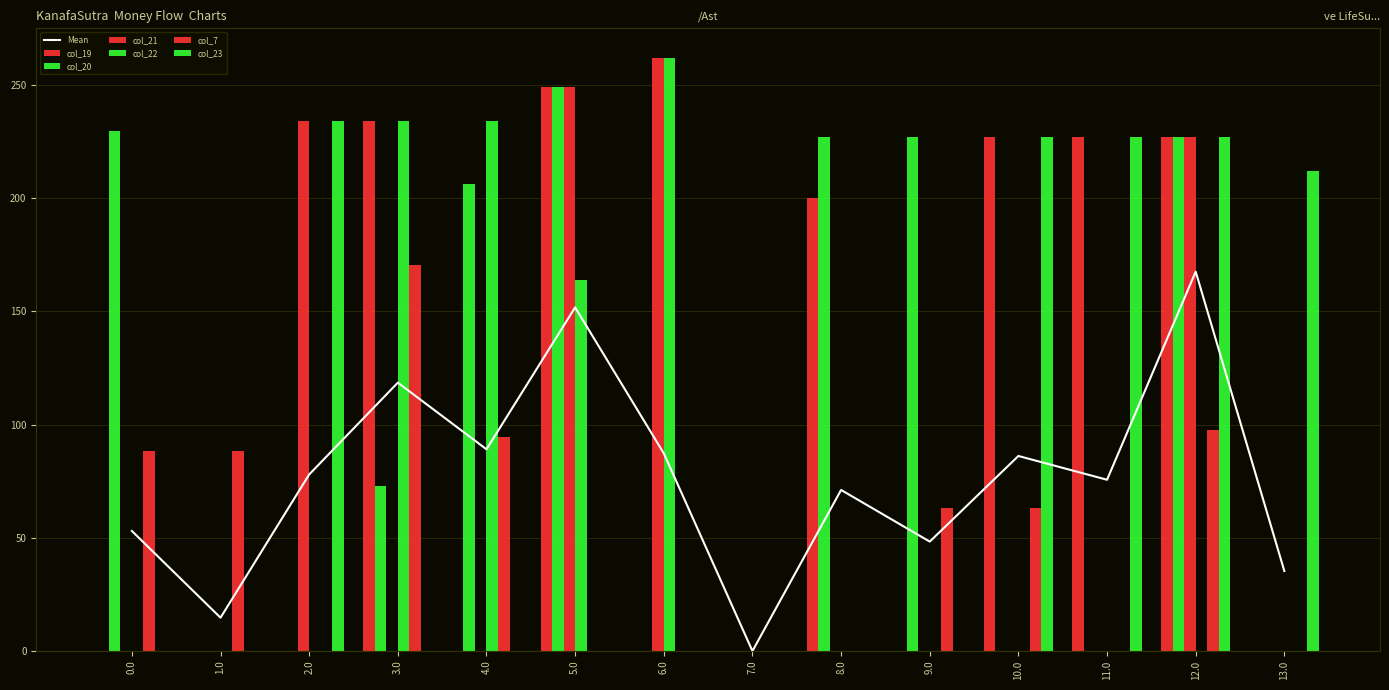

Which category has the lowest value in the col_7 series?

2.0